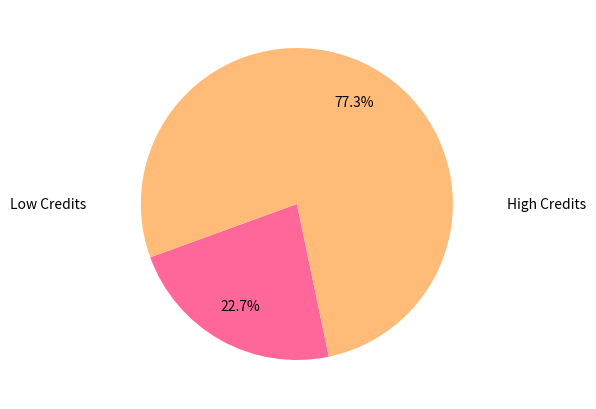

Is there a majority slice in this chart?

Yes